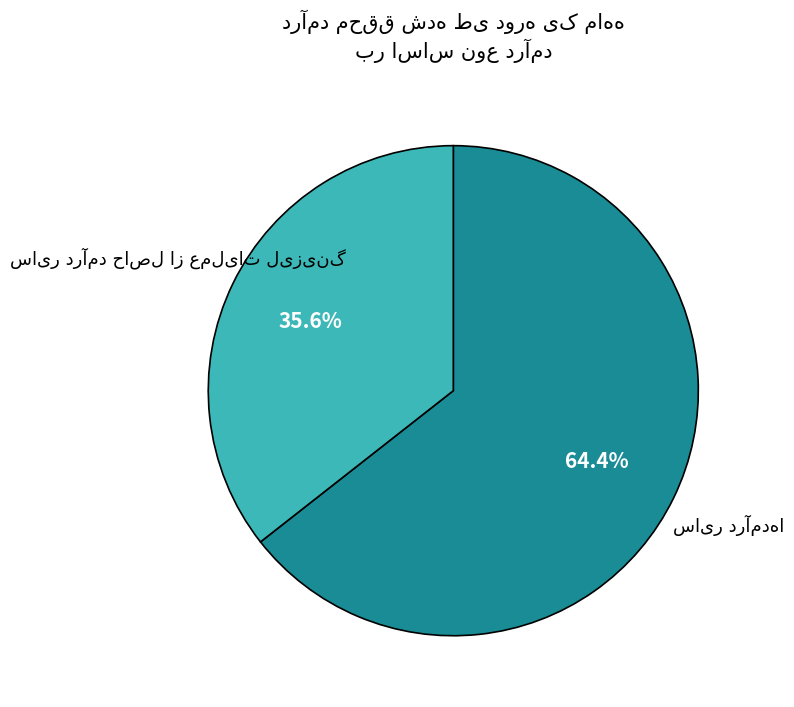

Is there a majority slice in this chart?

Yes